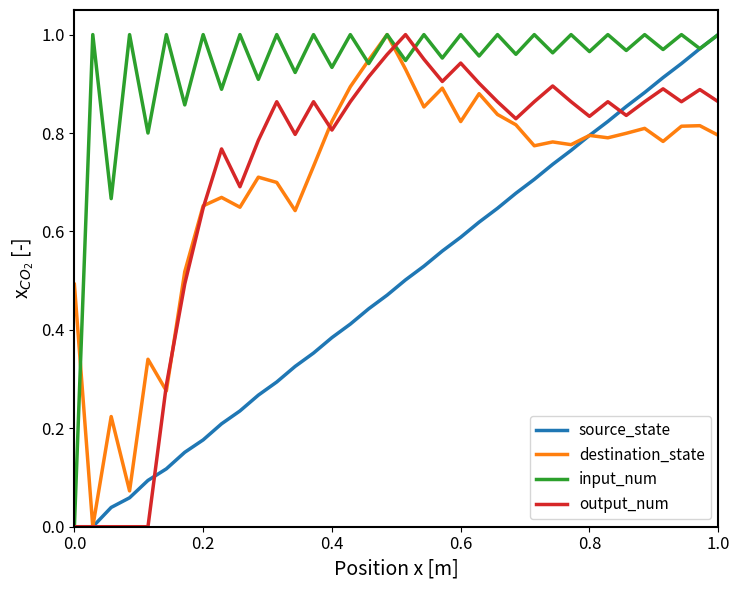

Which series has the largest total across all categories?

input_num